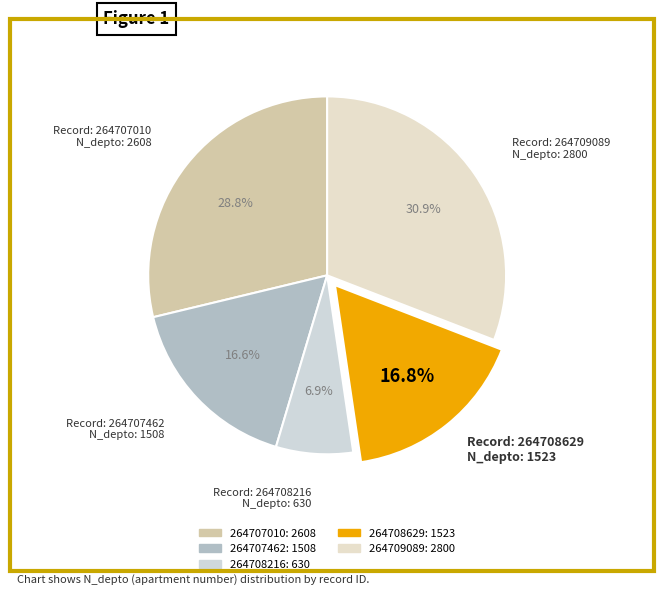

To the nearest percent, what is the average slice percentage?

20%